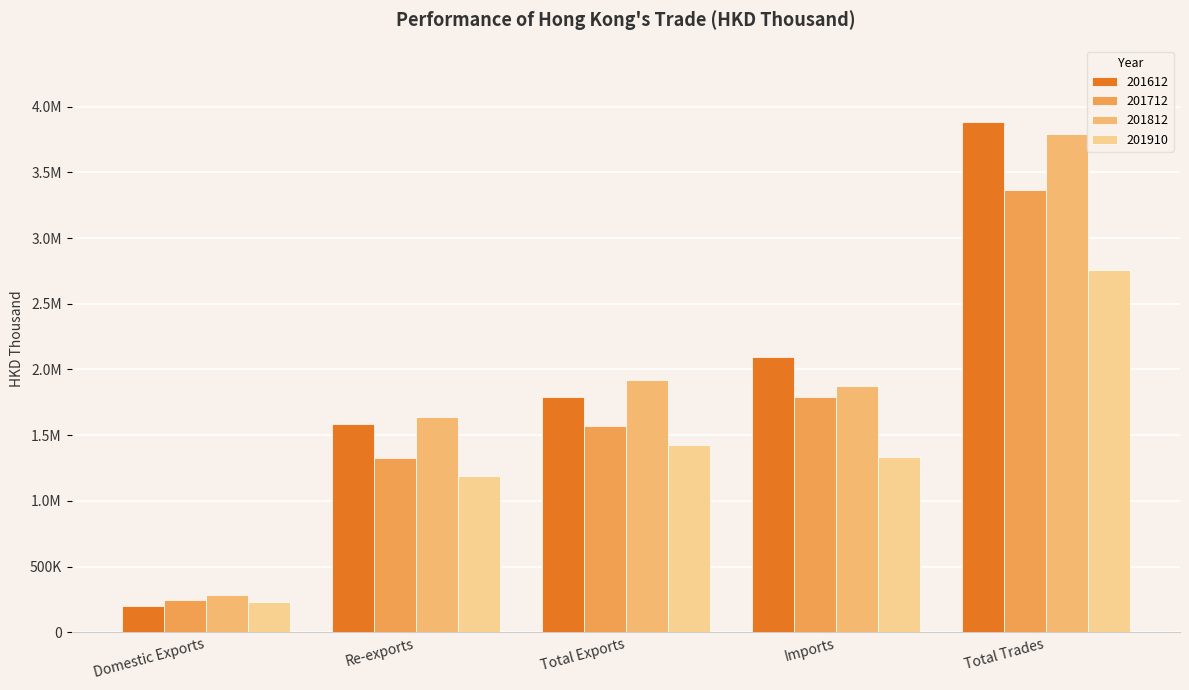

What are all the series names shown in the legend?

201612, 201712, 201812, 201910